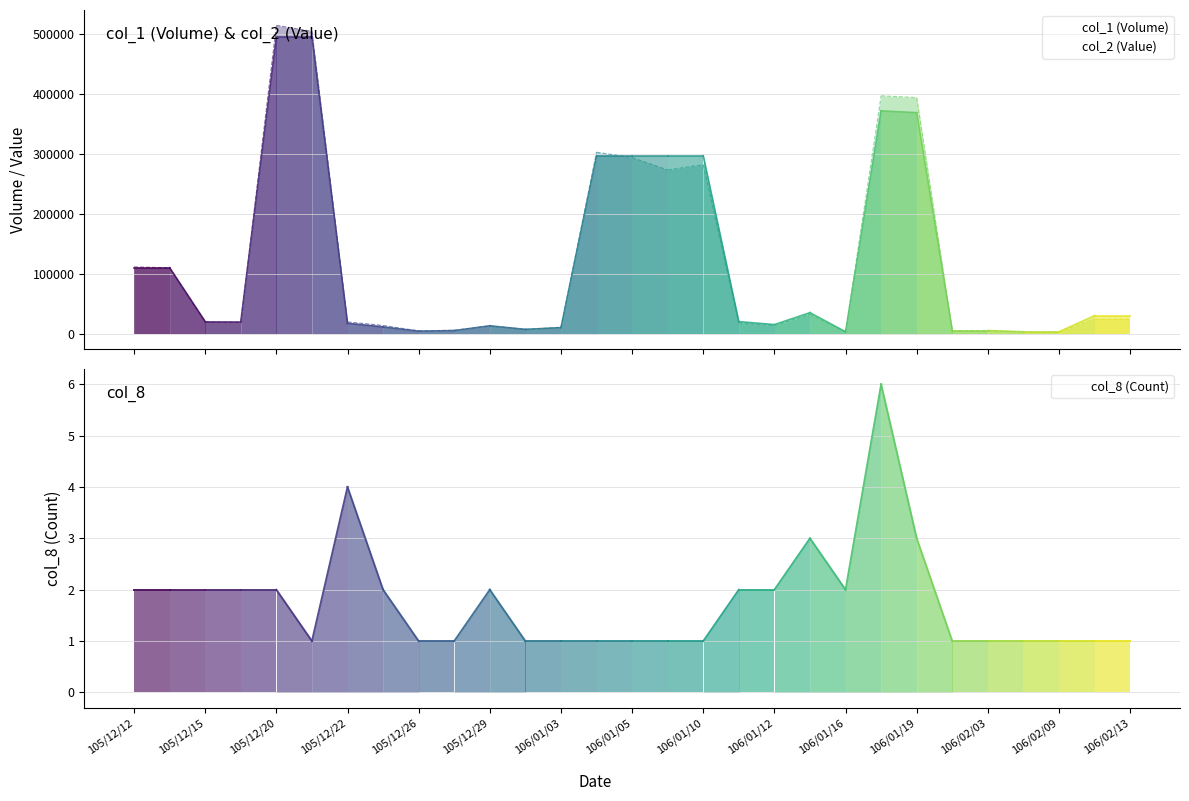

What is the minimum value shown in the chart?

1